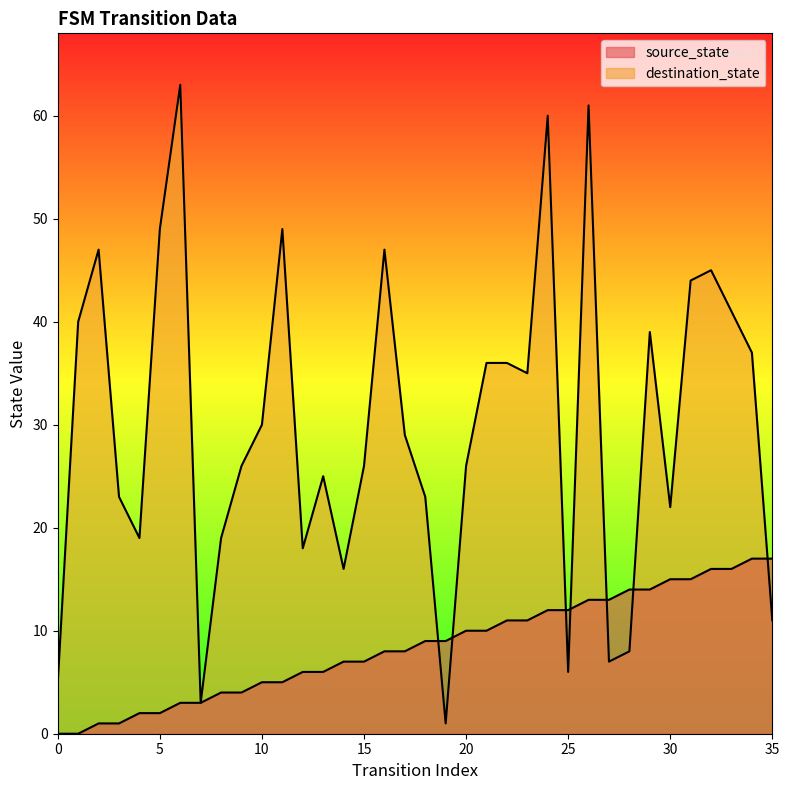

At which category is the sum across all series the highest?

26